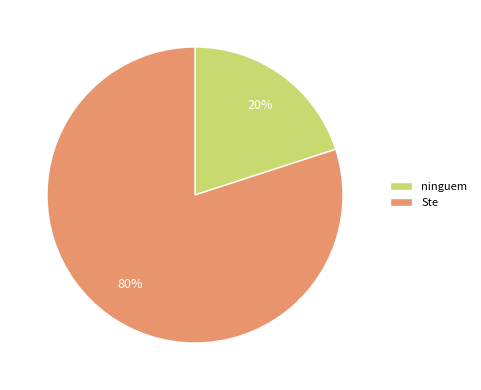

To the nearest percent, what is the combined percentage of ninguem and Ste?

100%